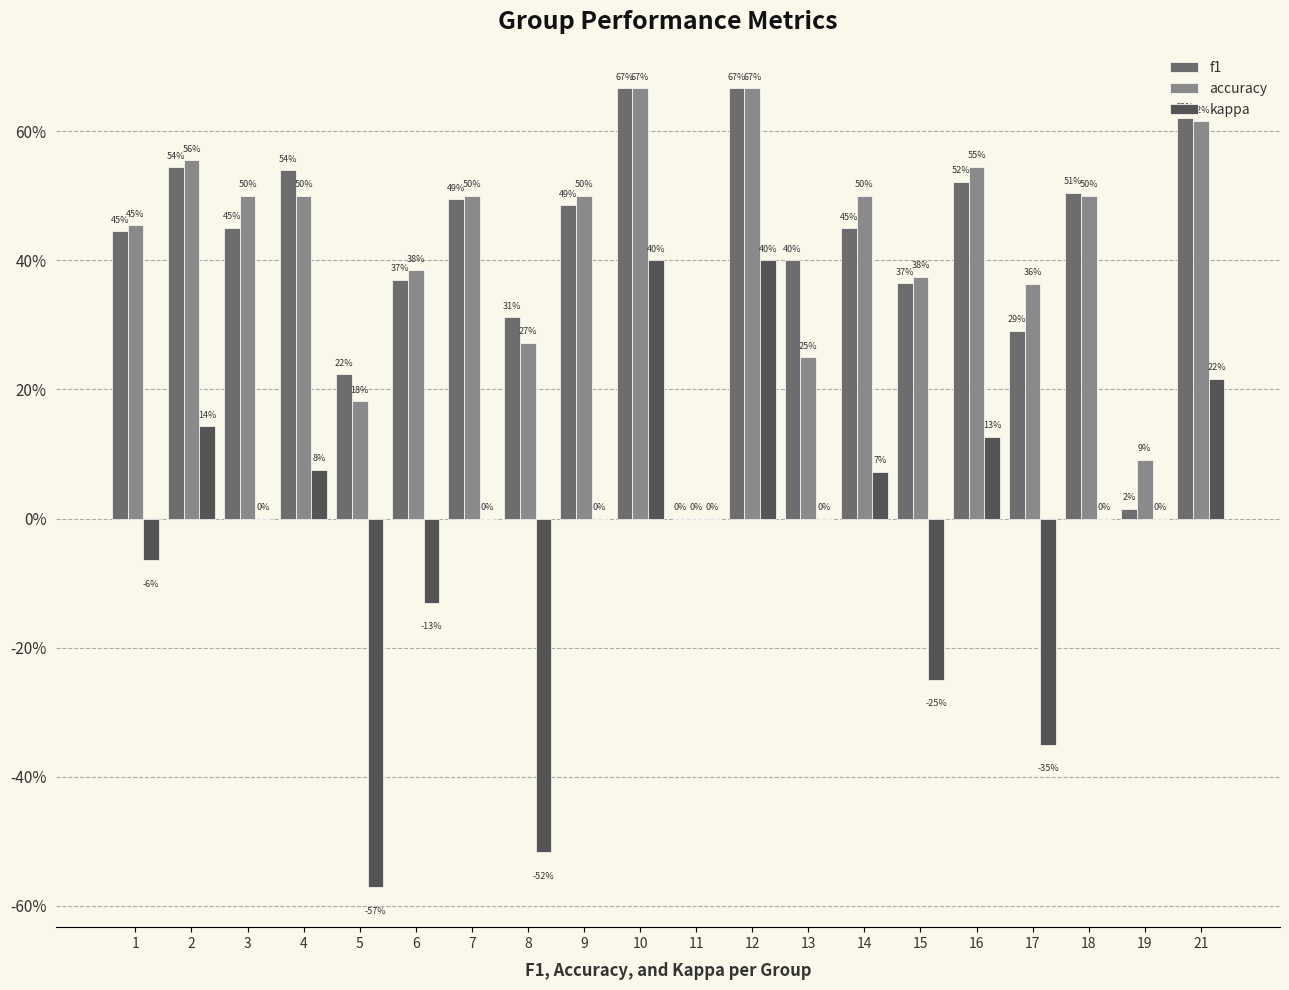

What are all the series names shown in the legend?

f1, accuracy, kappa